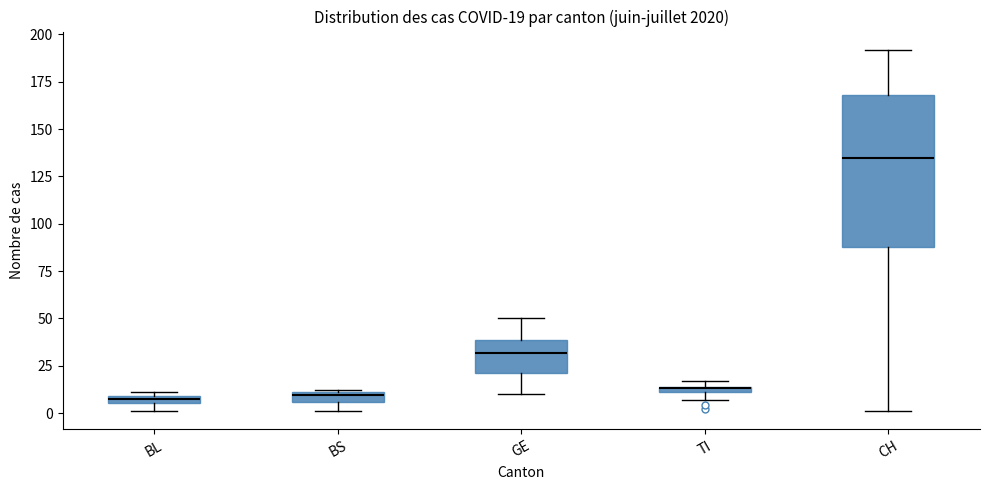

Which box is the tallest, from its lower edge to its upper edge?

CH